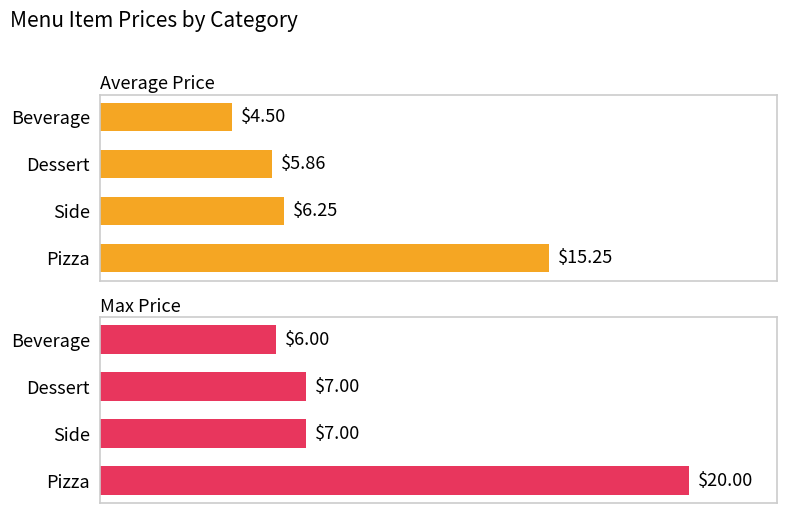

What is the sum of all Max Price values?

40.0